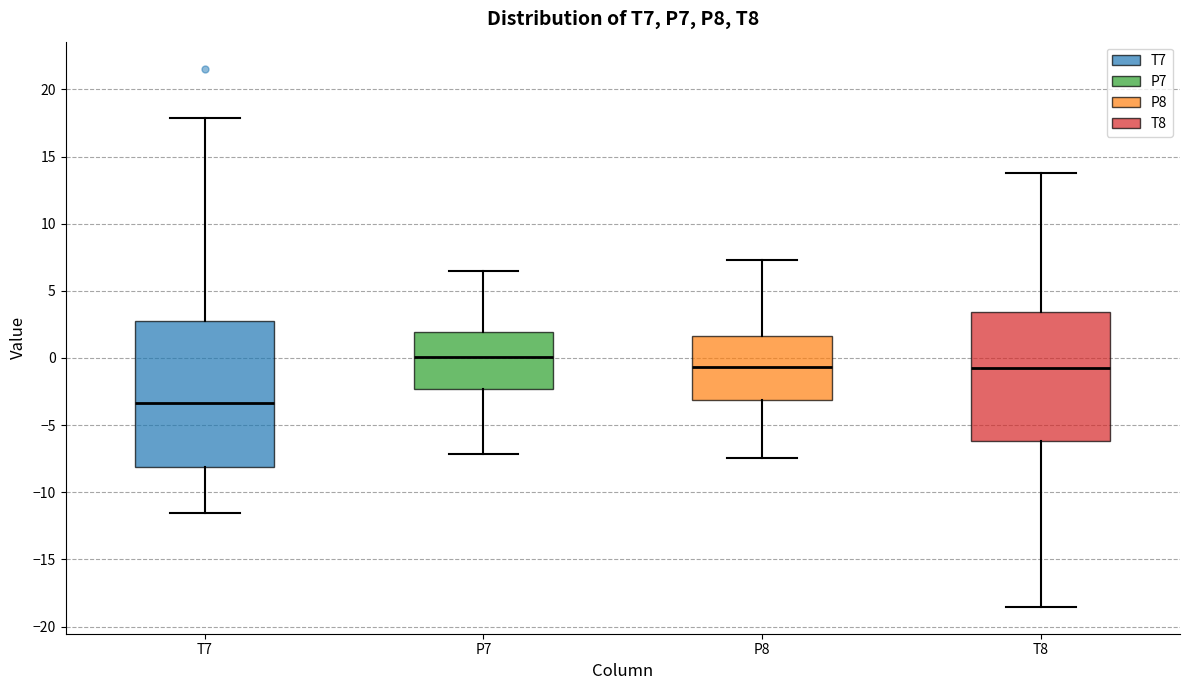

Where does the median line of the box for T7 sit on the y-axis? The values are not printed on the chart, so give them approximately, as read against the axis.

-3.5